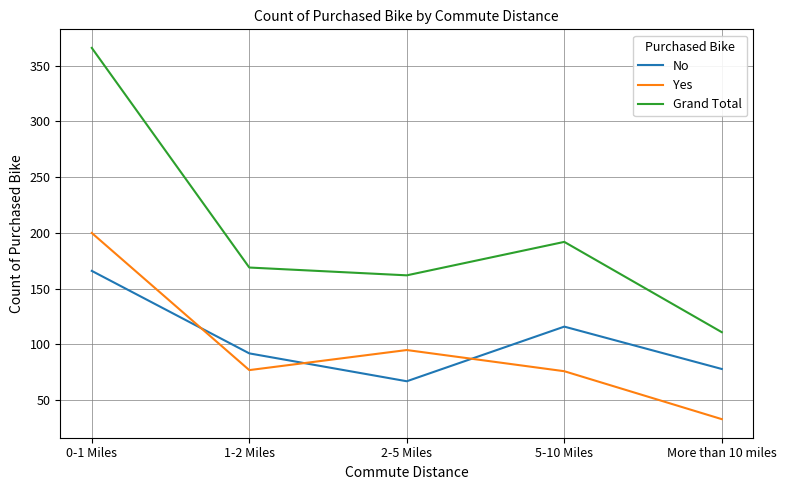

What are all the series names shown in the legend?

No, Yes, Grand Total